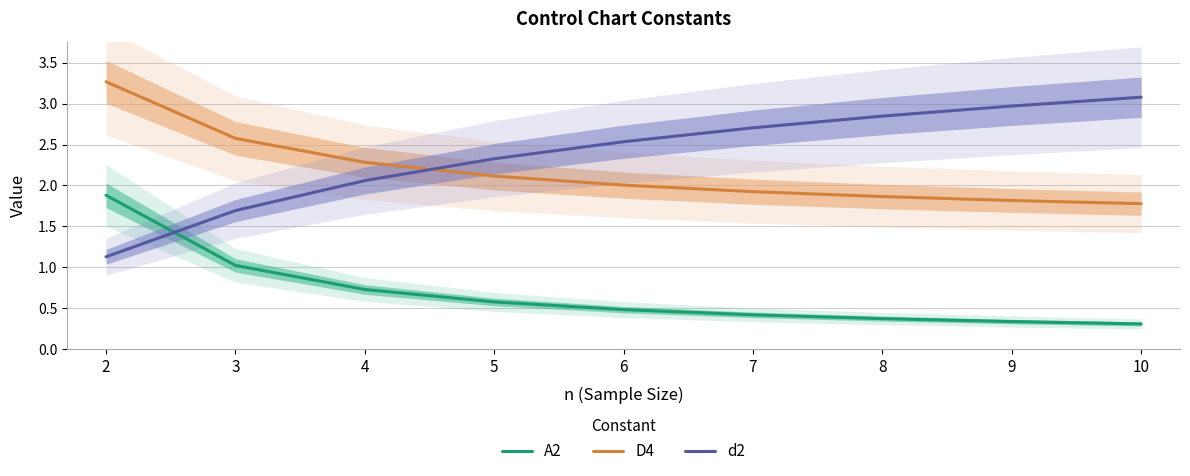

Does the chart display data point markers on the line(s)?

No